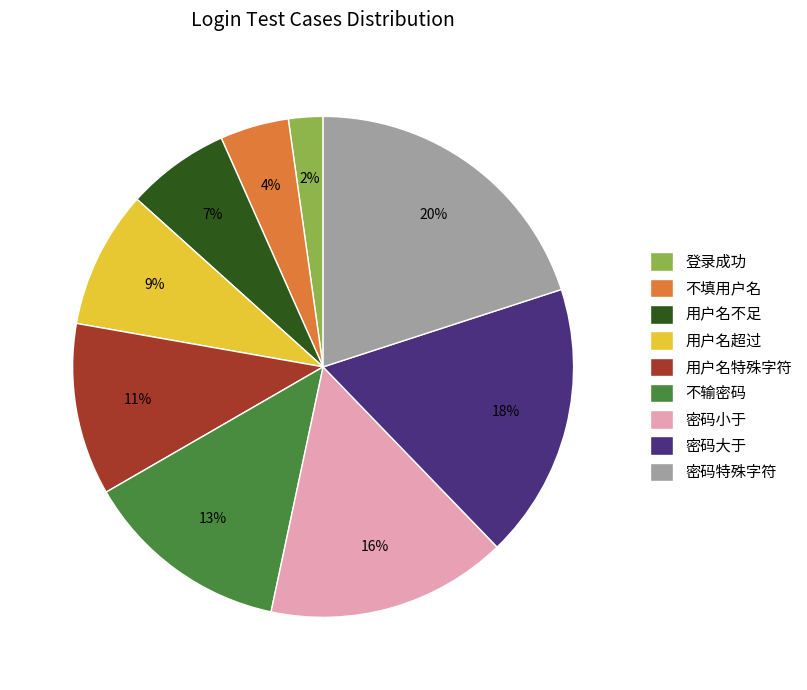

True or false: 用户名不足 accounts for 7% of the total.

True